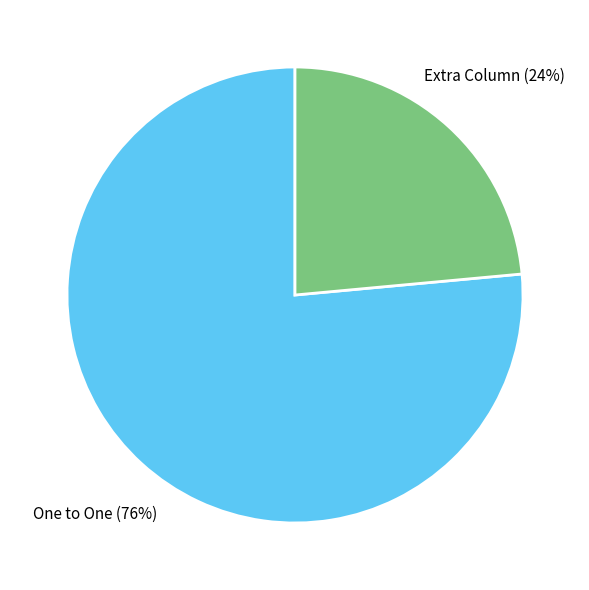

Rank the categories by value from lowest to highest.

Extra Column, One to One